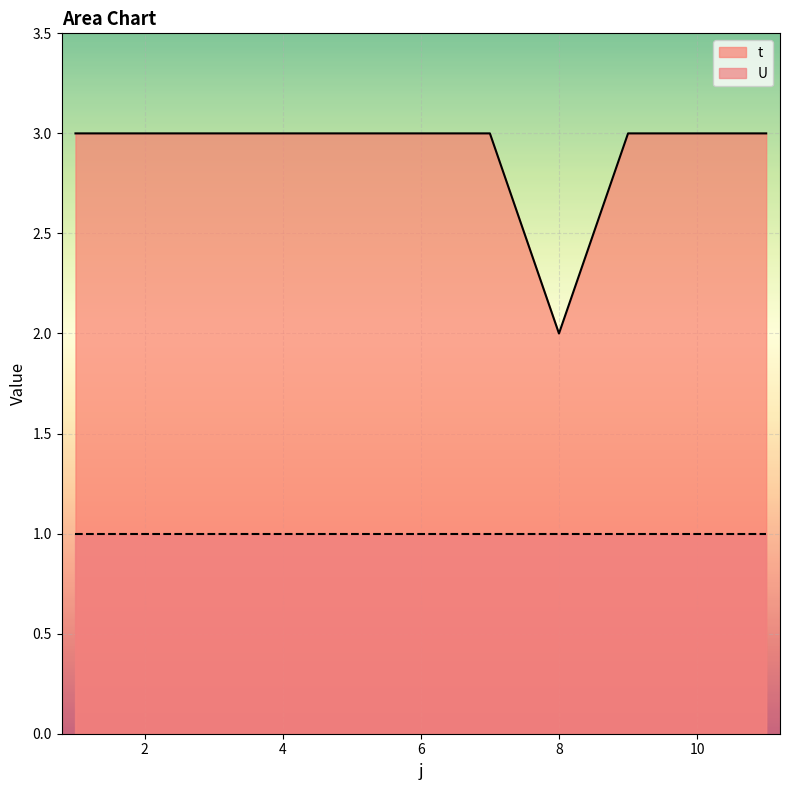

Is it true that the value at 8 is 1?

False